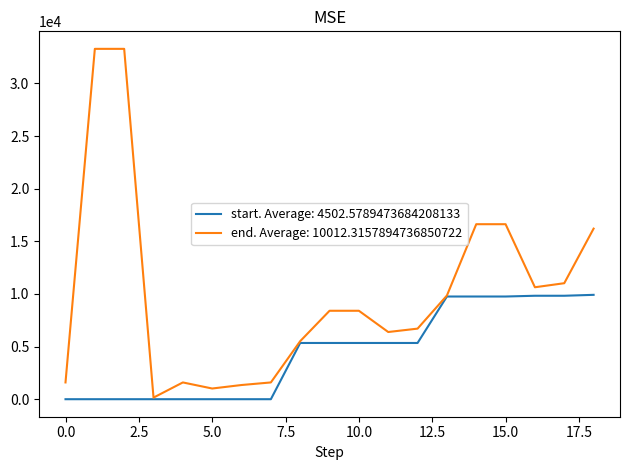

Which series has the largest total across all categories?

end. Average: 10012.3157894736850722